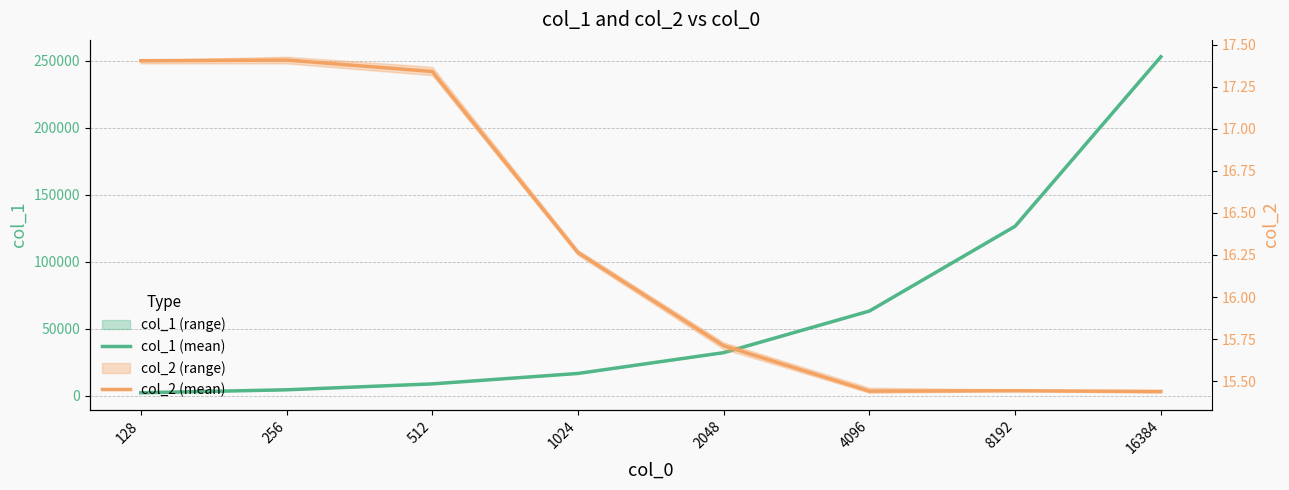

How many lines are shown in the chart?

2